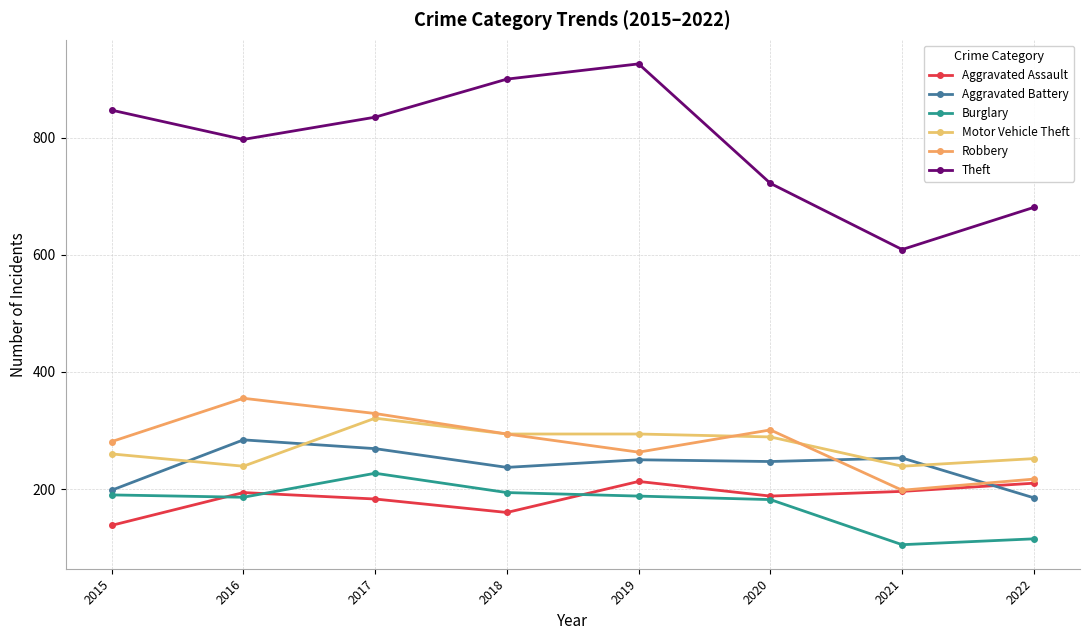

List the series in order of their peak value, highest first.

Theft, Robbery, Motor Vehicle Theft, Aggravated Battery, Burglary, Aggravated Assault